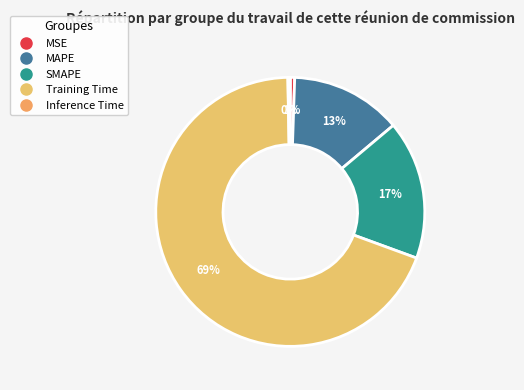

Combined, what portion of the pie is MAPE and Training Time?

82.5%